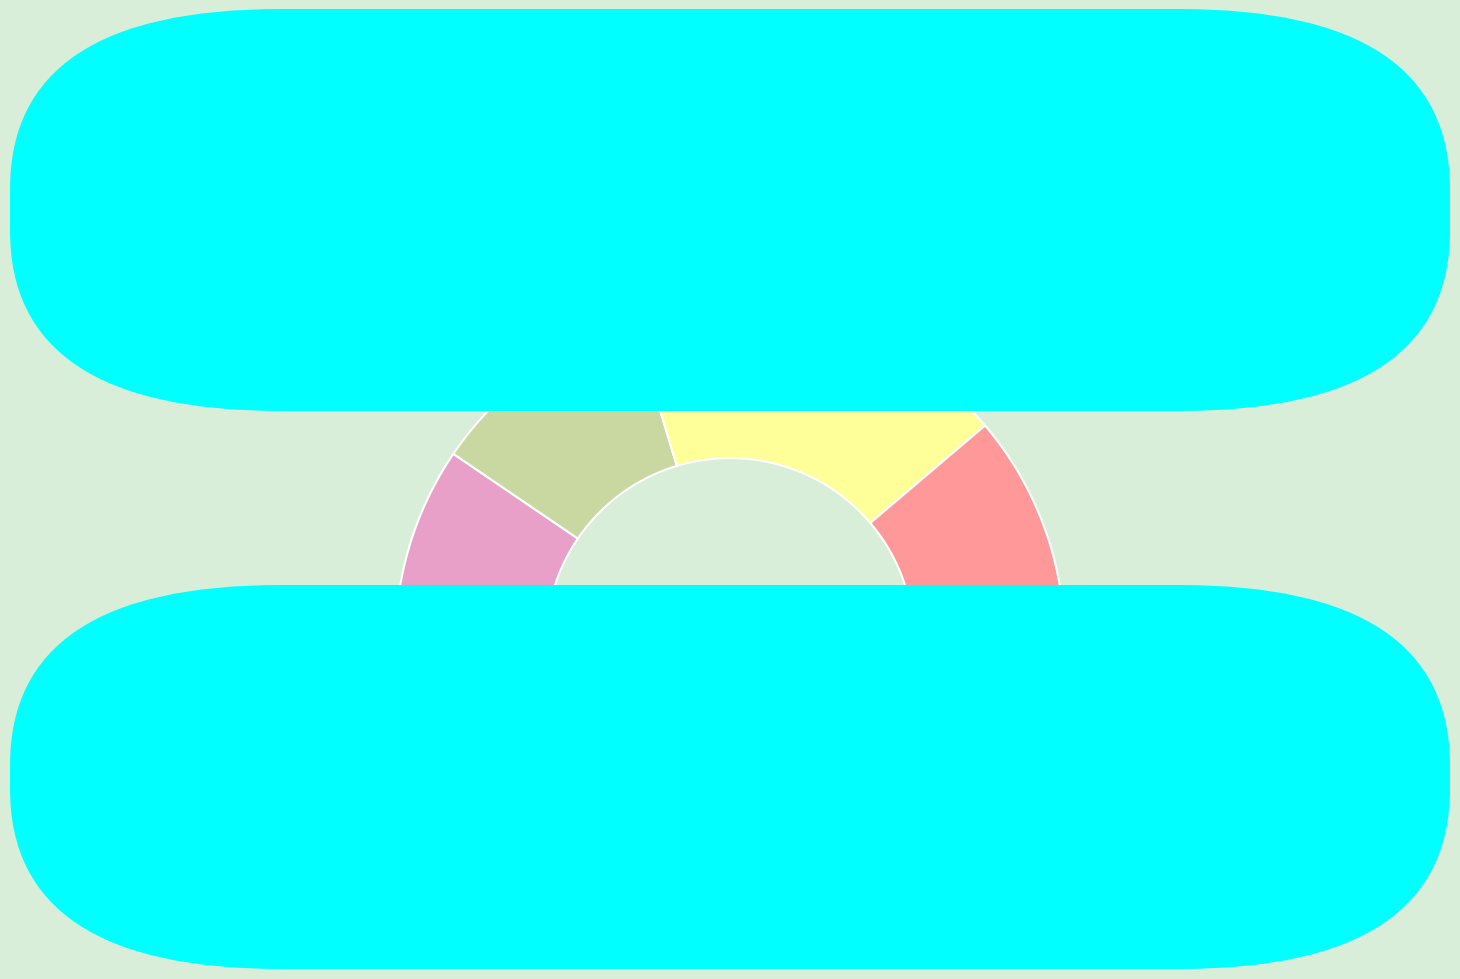

Which category has the smallest portion of the pie?

E15